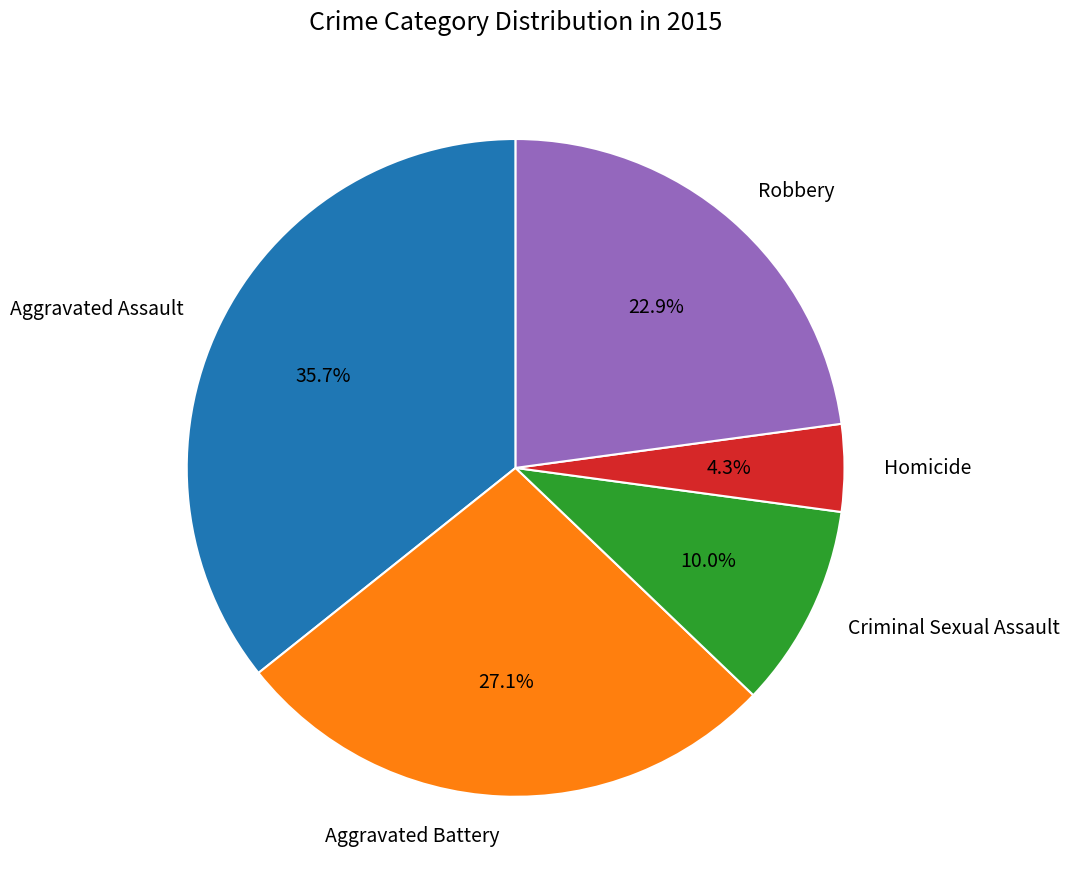

The Homicide slice represents 4% of the pie. True or false?

True